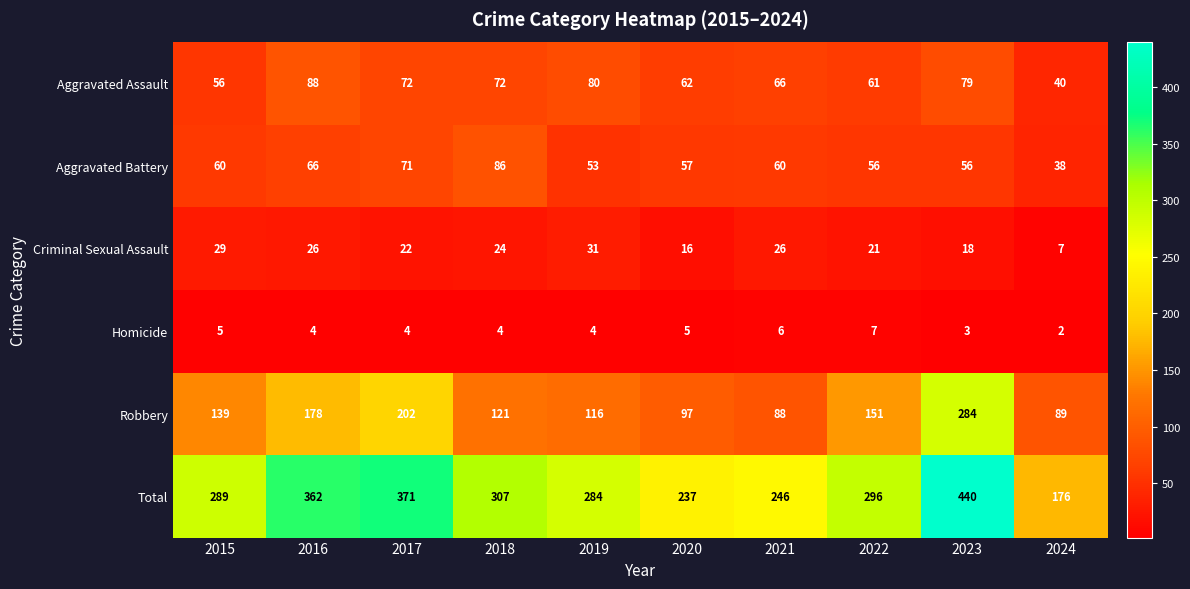

At which category does the chart reach its minimum across all series?

2024